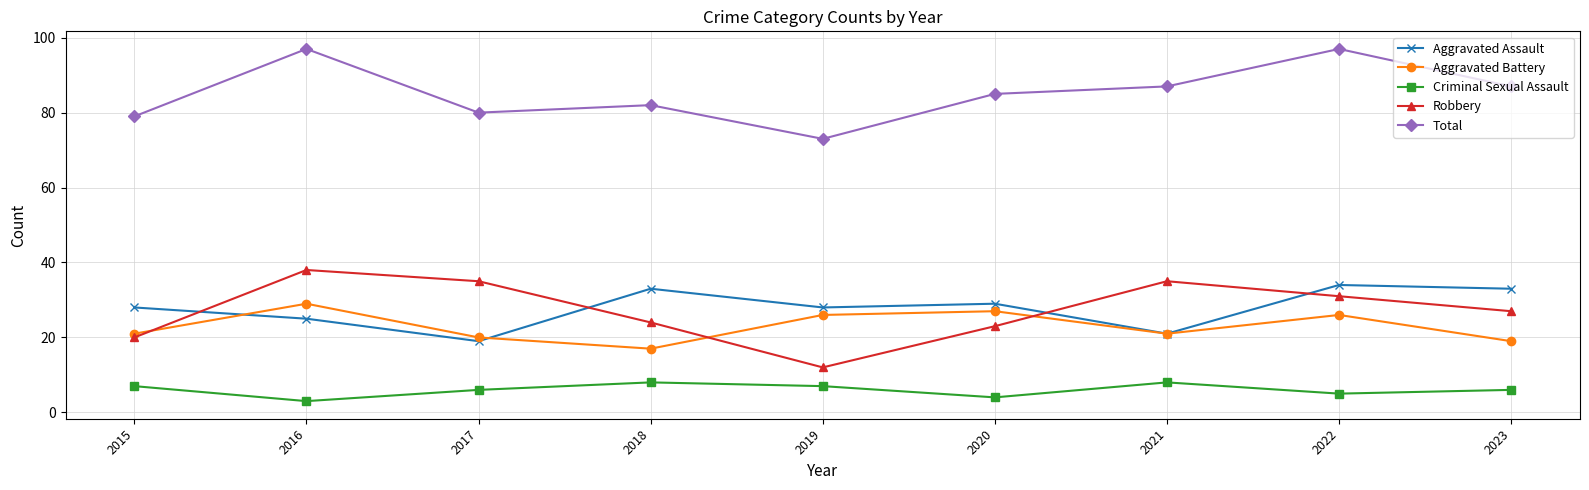

Reading right to left, extract all data points from this chart.

Aggravated Assault: 33	34	21	29	28	33	19	25	28
Aggravated Battery: 19	26	21	27	26	17	20	29	21
Criminal Sexual Assault: 6	5	8	4	7	8	6	3	7
Robbery: 27	31	35	23	12	24	35	38	20
Total: 87	97	87	85	73	82	80	97	79